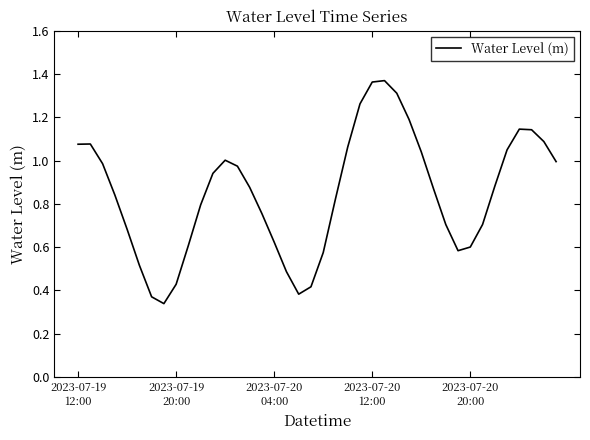

How many interior local peaks (higher than both neighbors) does the data have?

4